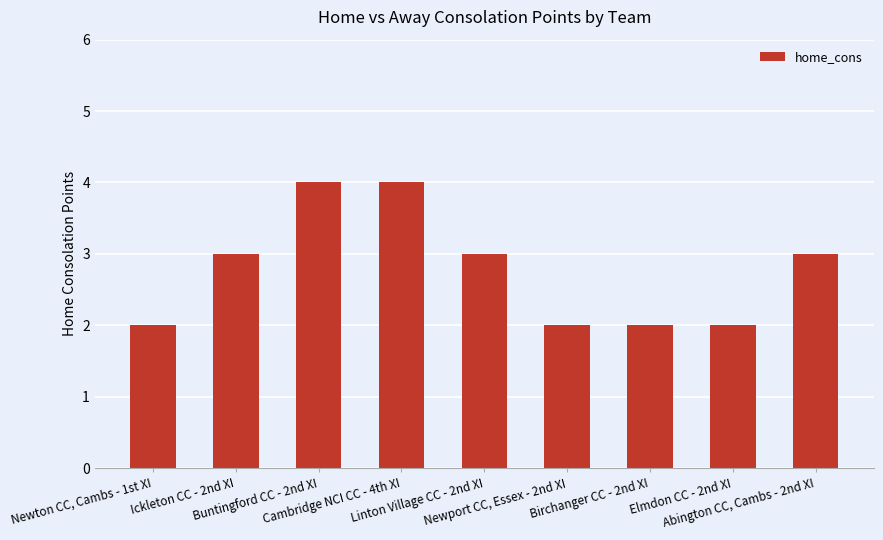

What is the difference between the maximum and minimum values?

2